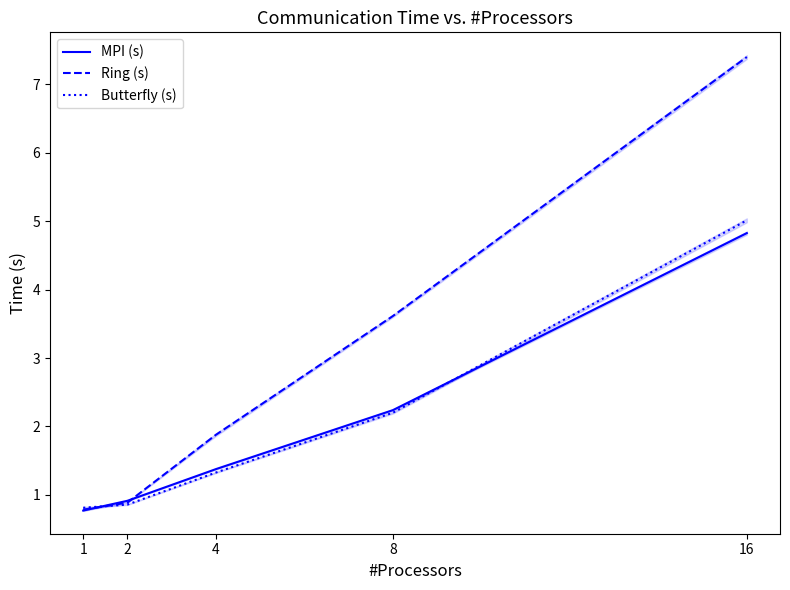

At 16, list the series in order from largest to smallest.

Ring (s), Butterfly (s), MPI (s)